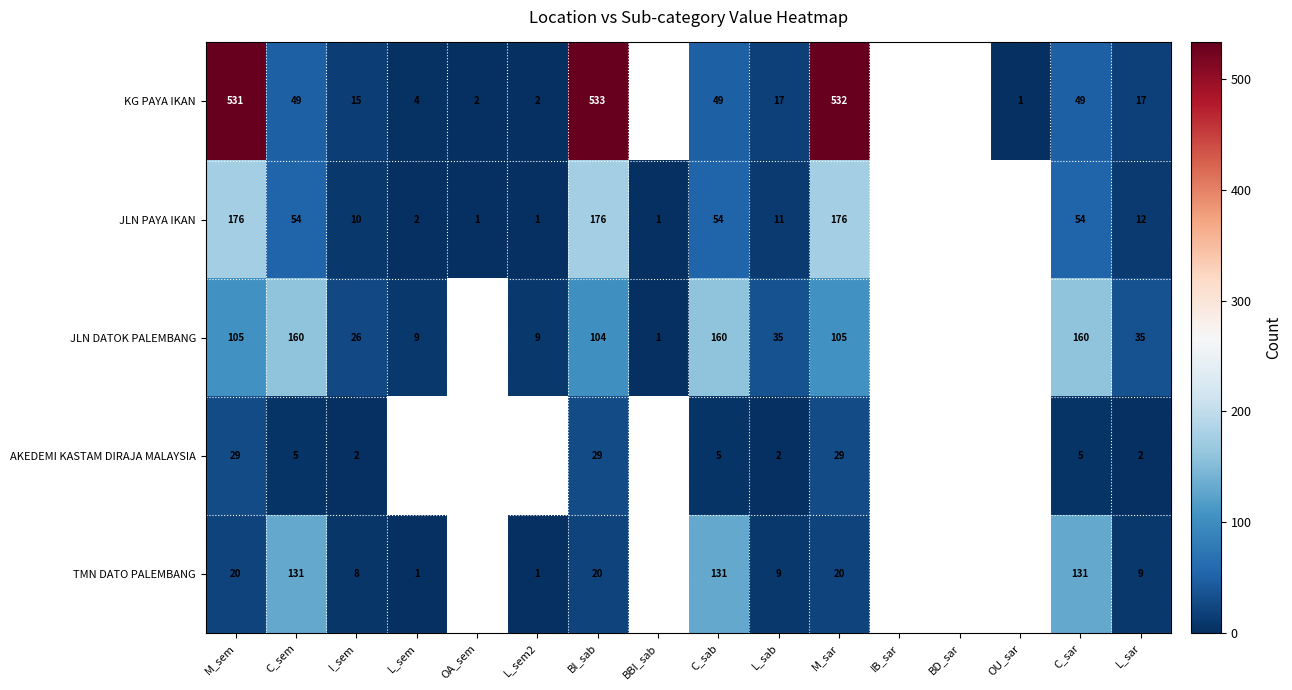

The TMN DATO PALEMBANG series shows 35 at M_sar. True or false?

False